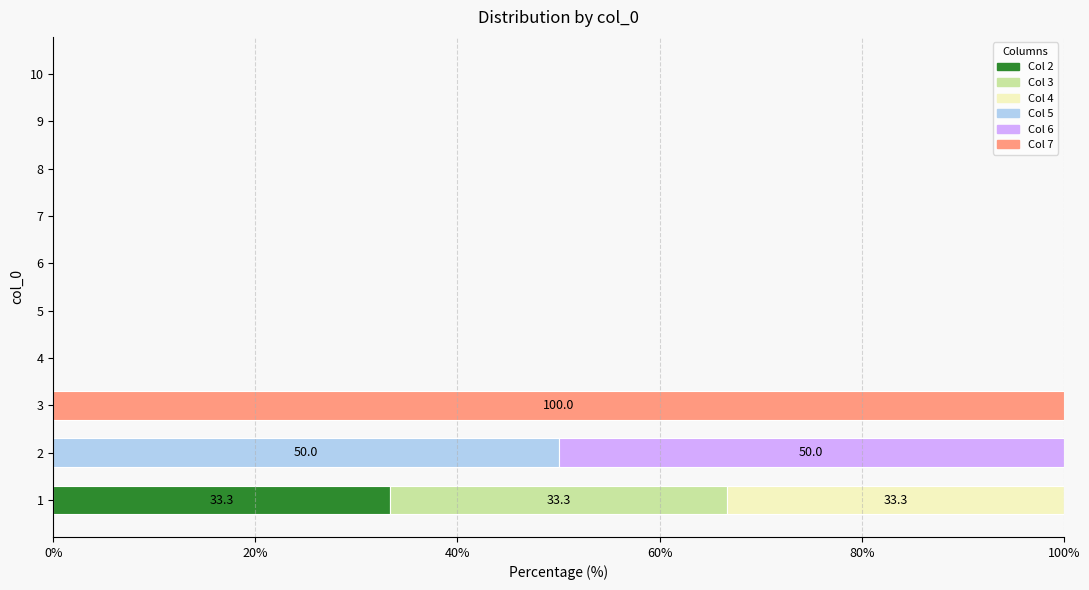

True or false: 7 has a value of 100.0 at 3.

True